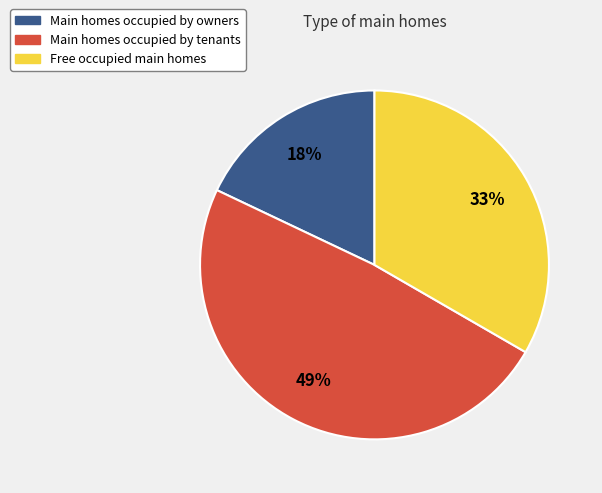

To the nearest percent, what is the difference between the largest and smallest slice percentages?

31%